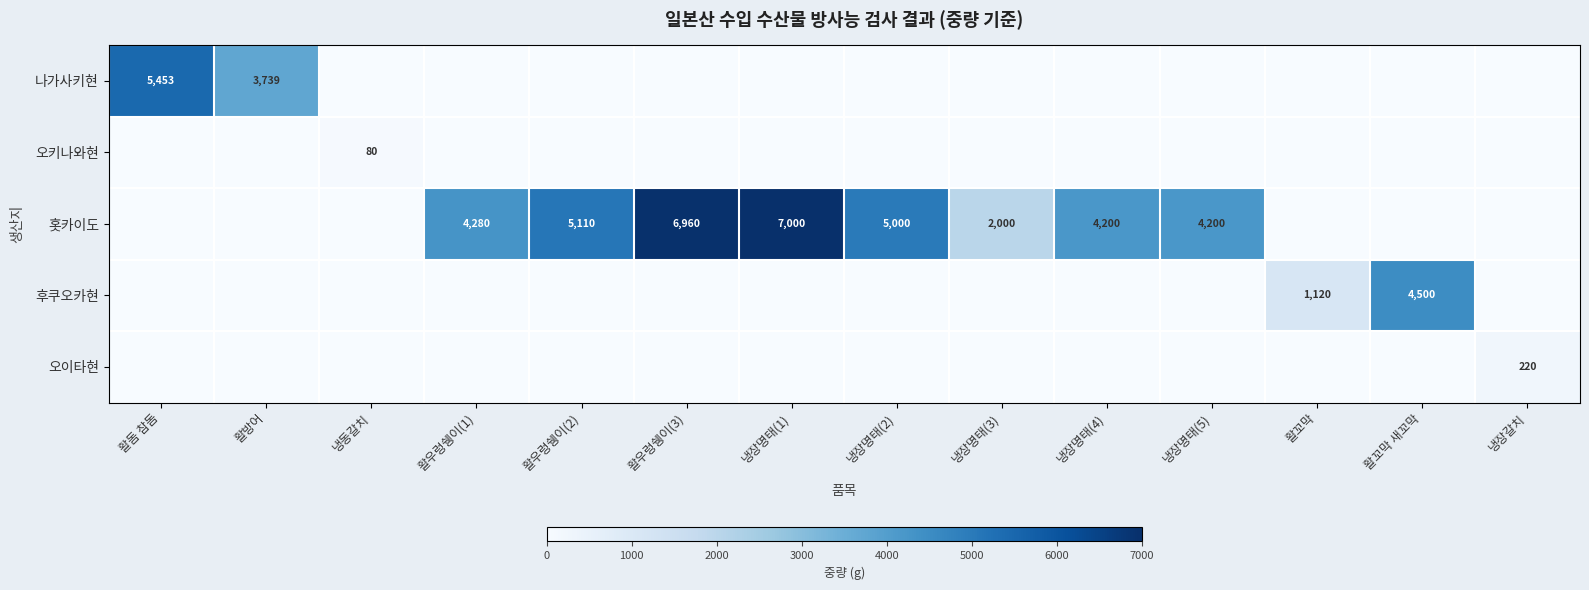

Is the value of 오키나와현 at 냉동갈치 greater than the value of 홋카이도 at 활우렁쉥이(3)?

No